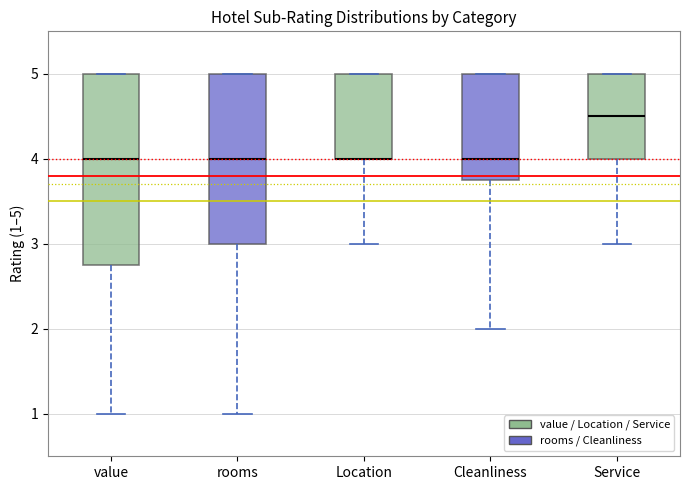

Reading left to right, transcribe this box plot: for each box, give where its median line is, the range the box spans, and where its two whiskers end, as read against the y-axis. The values are not printed on the chart, so give them approximately, as read against the axis.

value: median 4.0, box 2.8 to 5.0, whiskers 1.0 to 5.0
rooms: median 4.0, box 3.0 to 5.0, whiskers 1.0 to 5.0
Location: median 4.0 (drawn on the box's lower edge), box 4.0 to 5.0, whiskers 3.0 to 5.0
Cleanliness: median 4.0, box 3.8 to 5.0, whiskers 2.0 to 5.0
Service: median 4.5, box 4.0 to 5.0, whiskers 3.0 to 5.0